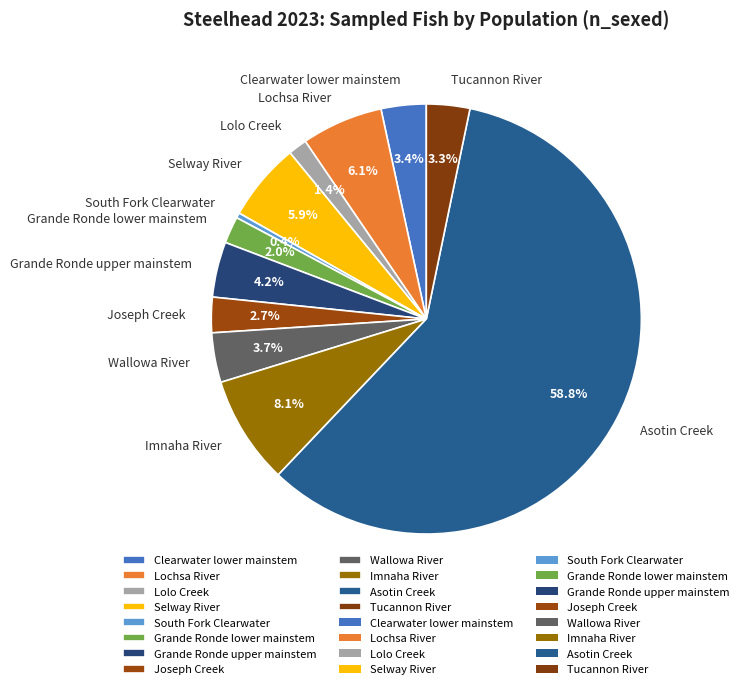

How much of the chart is everything except South Fork Clearwater?

99.6%